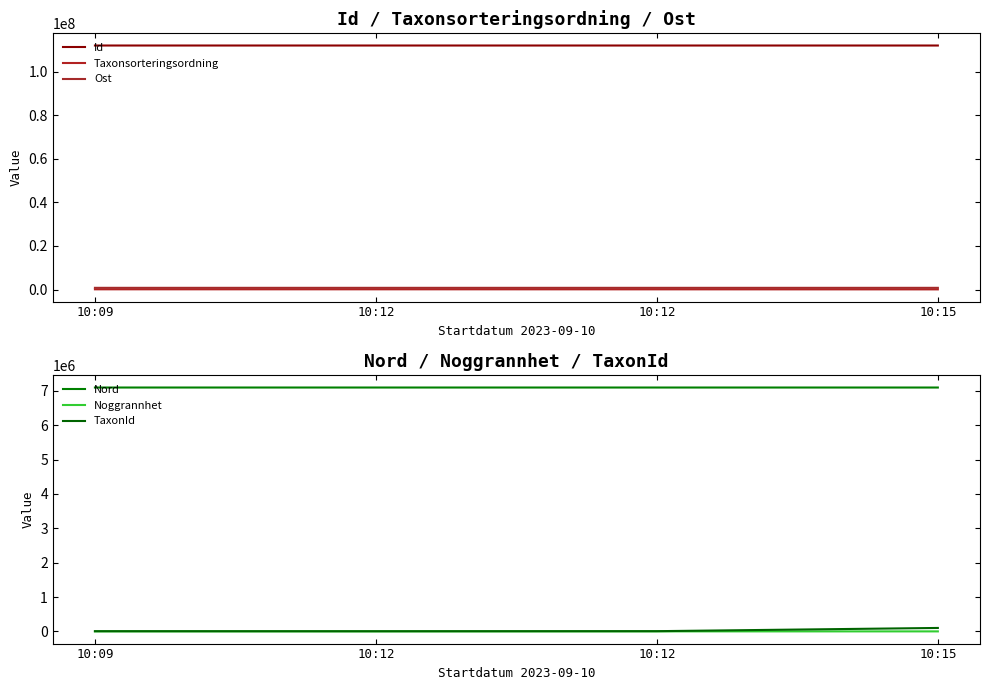

Is the value of Id at 10:15 greater than the value of TaxonId at 10:09?

Yes